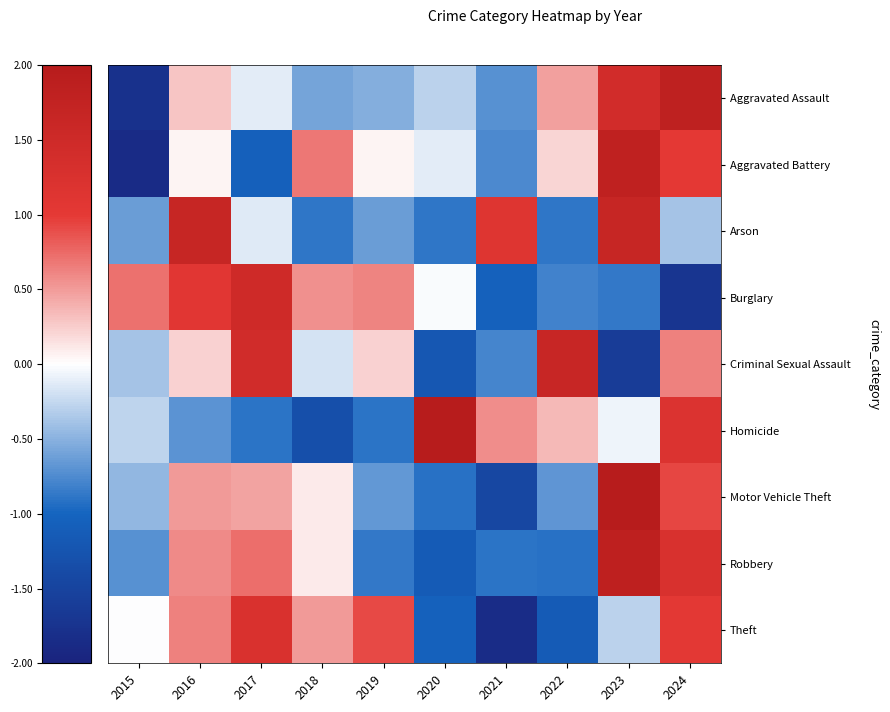

At how many categories does at least one series exceed -1?

10